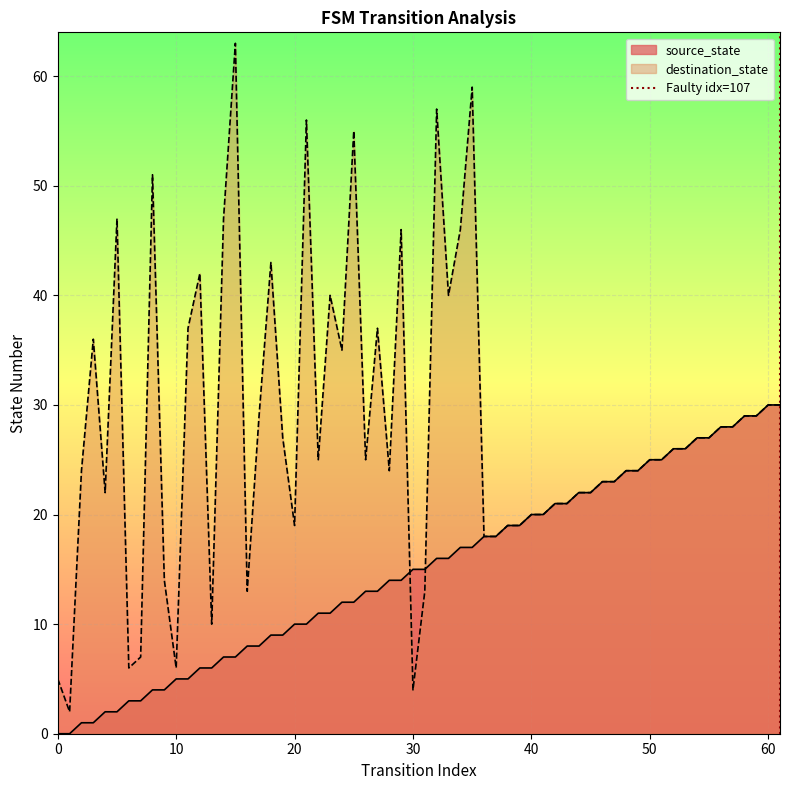

What is the change in value from 0 to 10?

+1